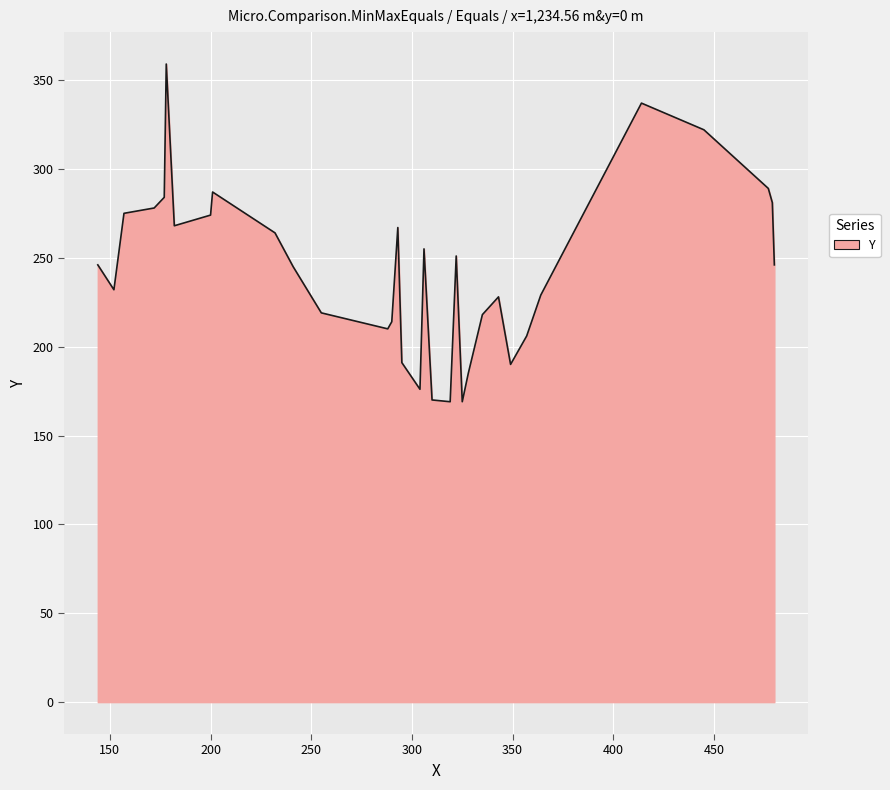

What is the maximum value shown in the chart?

359